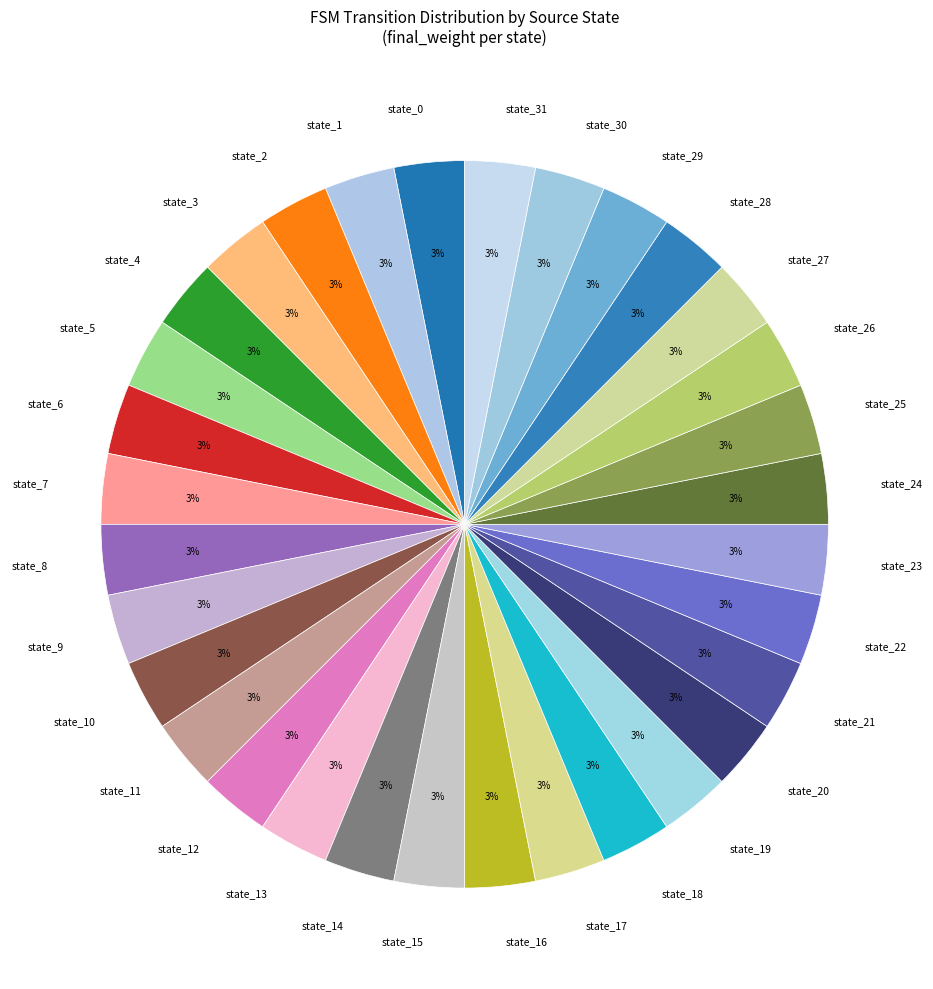

To the nearest percent, what is the difference between the largest and smallest slice percentages?

0%